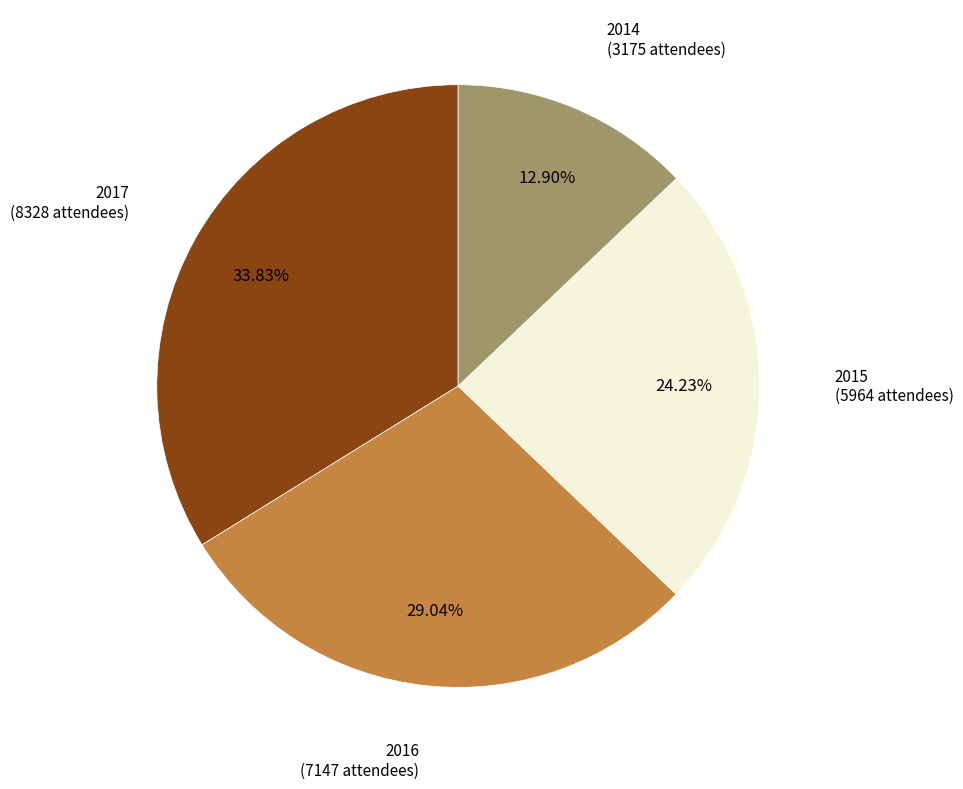

Rank the categories by value from highest to lowest.

2017, 2016, 2015, 2014